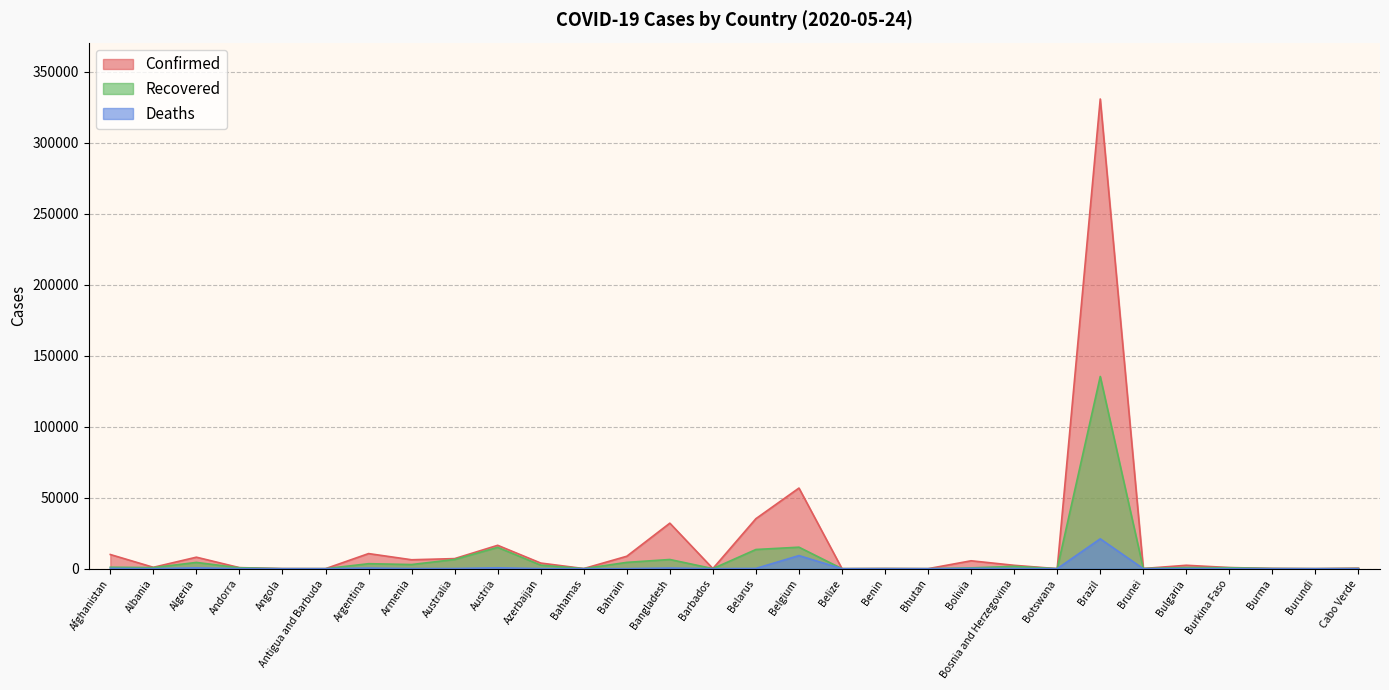

Reading left to right, list all the values displayed in this chart.

Confirmed: Afghanistan=9998	Albania=989	Algeria=8113	Andorra=762	Angola=60	Antigua and Barbuda=25	Argentina=10649	Armenia=6302	Australia=7111	Austria=16486	Azerbaijan=3982	Bahamas=97	Bahrain=8774	Bangladesh=32078	Barbados=90	Belarus=35244	Belgium=56810	Belize=18	Benin=135	Bhutan=24	Bolivia=5579	Bosnia and Herzegovina=2391	Botswana=30	Brazil=330890	Brunei=141	Bulgaria=2408	Burkina Faso=814	Burma=201	Burundi=42	Cabo Verde=371
Recovered: Afghanistan=1040	Albania=783	Algeria=4426	Andorra=653	Angola=17	Antigua and Barbuda=19	Argentina=3530	Armenia=2936	Australia=6494	Austria=15037	Azerbaijan=2506	Bahamas=45	Bahrain=4462	Bangladesh=6486	Barbados=70	Belarus=13528	Belgium=15155	Belize=16	Benin=61	Bhutan=6	Bolivia=575	Bosnia and Herzegovina=1662	Botswana=19	Brazil=135430	Brunei=136	Bulgaria=808	Burkina Faso=672	Burma=120	Burundi=20	Cabo Verde=142
Deaths: Afghanistan=216	Albania=31	Algeria=592	Andorra=51	Angola=3	Antigua and Barbuda=3	Argentina=439	Armenia=77	Australia=102	Austria=639	Azerbaijan=49	Bahamas=11	Bahrain=13	Bangladesh=452	Barbados=7	Belarus=194	Belgium=9237	Belize=2	Benin=3	Bhutan=0	Bolivia=230	Bosnia and Herzegovina=141	Botswana=1	Brazil=21048	Brunei=1	Bulgaria=126	Burkina Faso=52	Burma=6	Burundi=1	Cabo Verde=3